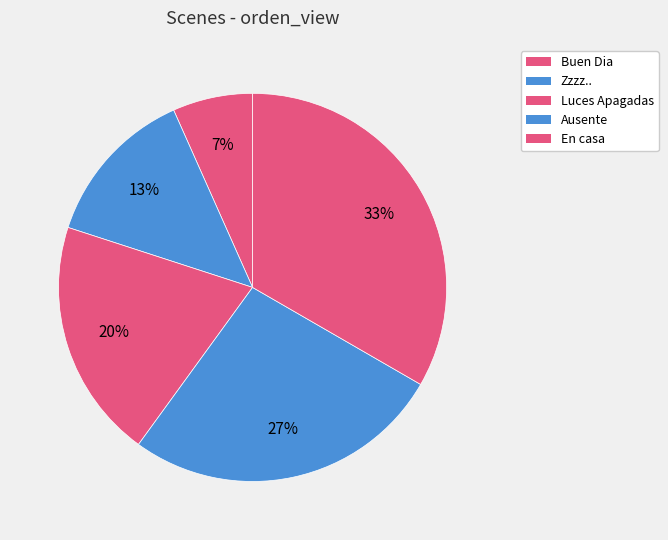

How much of the chart is everything except Buen Dia?

93.3%